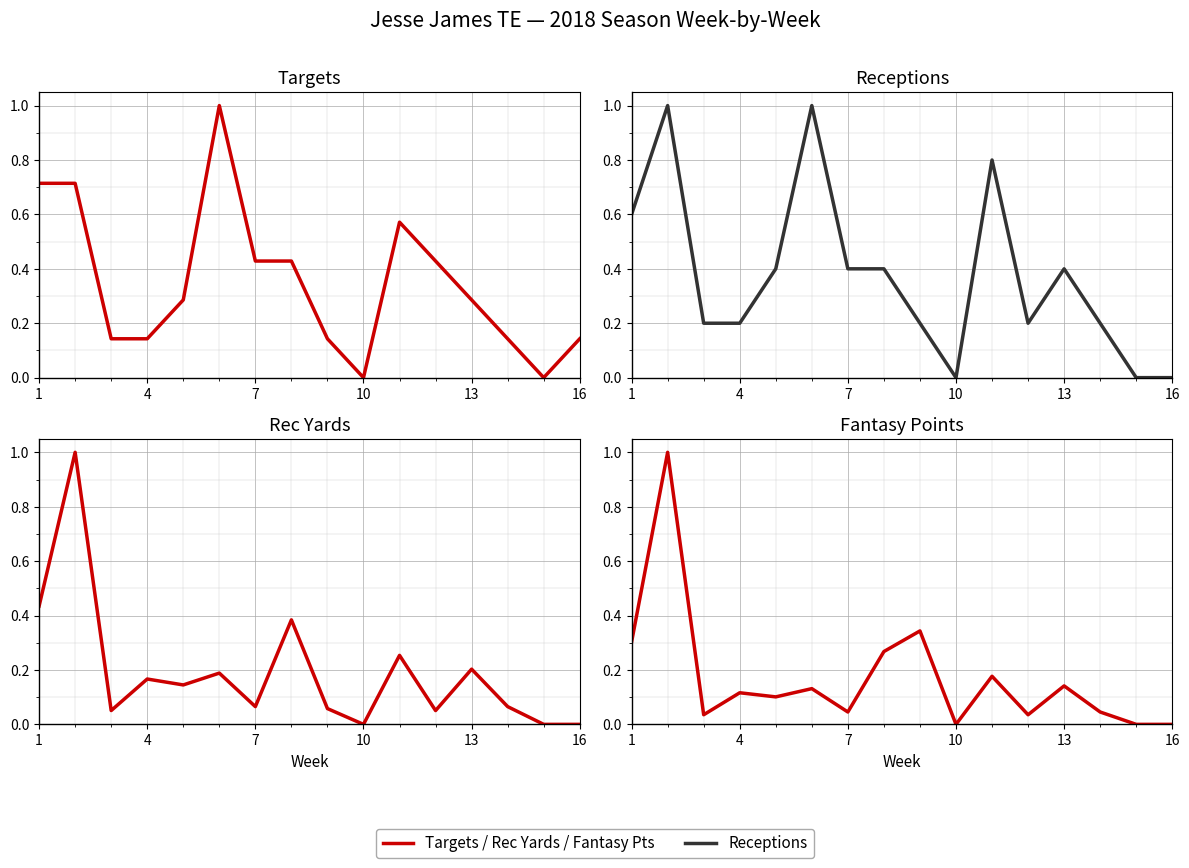

How many series are shown in this chart?

4